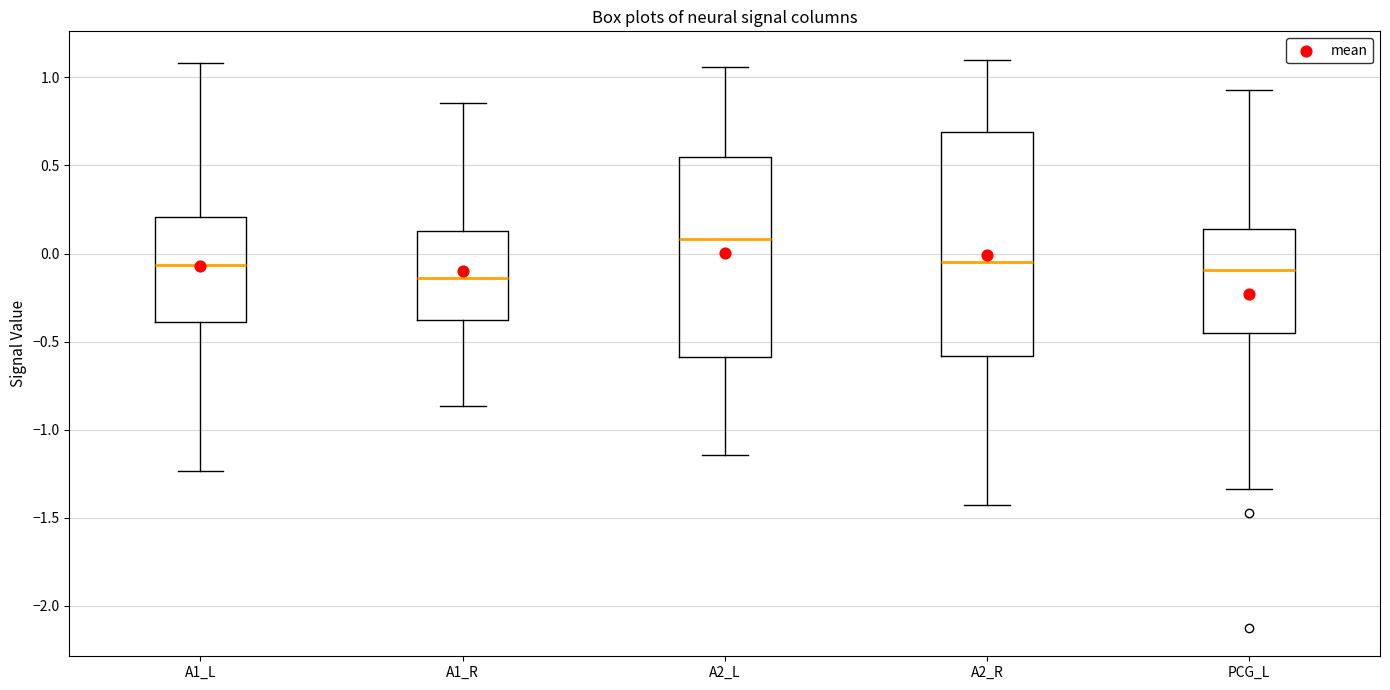

Where does the lower whisker of the box for A1_L end on the y-axis? The values are not printed on the chart, so give them approximately, as read against the axis.

-1.25